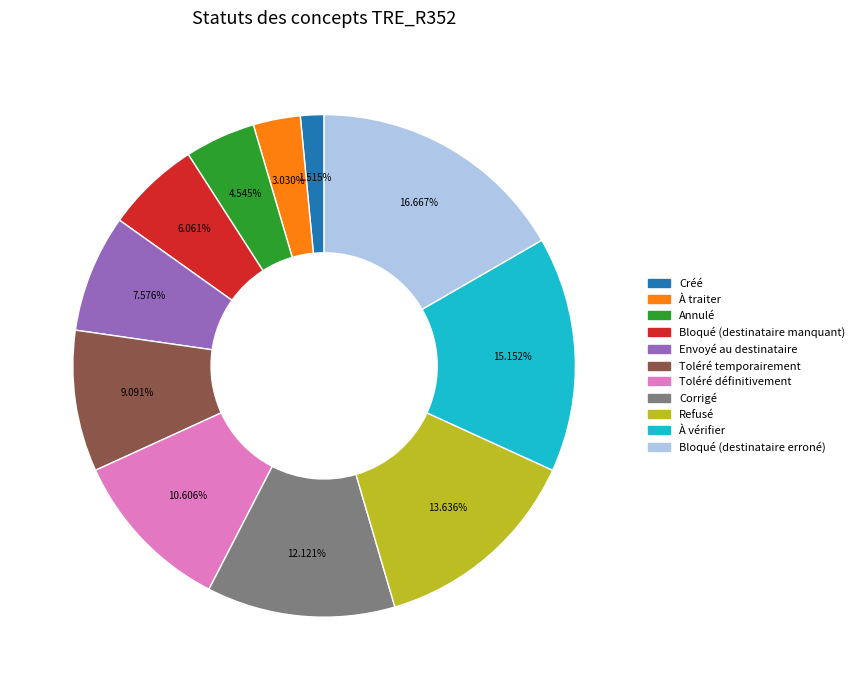

What is the ratio of the value at À vérifier to the value at Bloqué (destinataire erroné)?

0.9